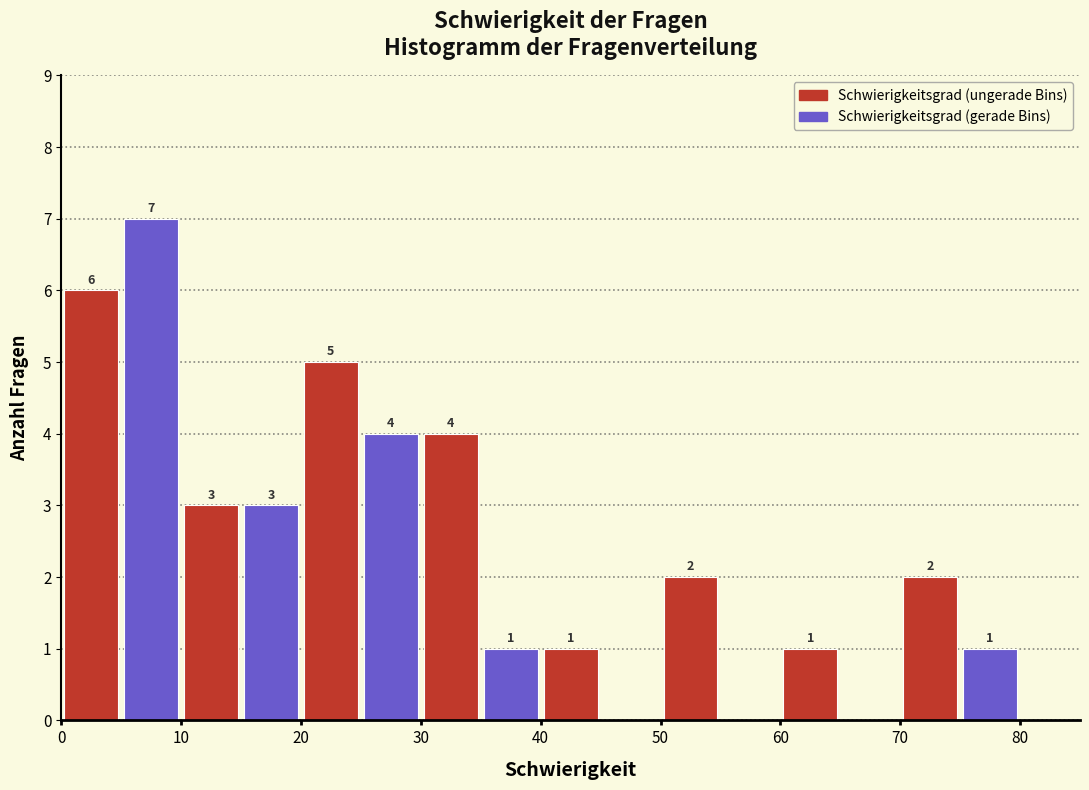

Over which range of the x-axis is the bar tallest?

5 to 10